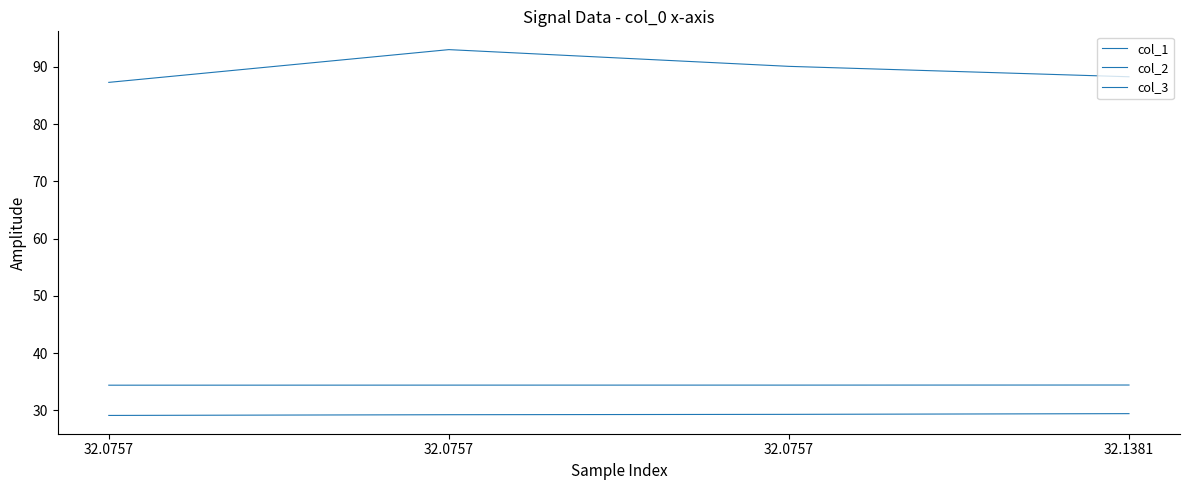

Which series has the largest total across all categories?

col_3